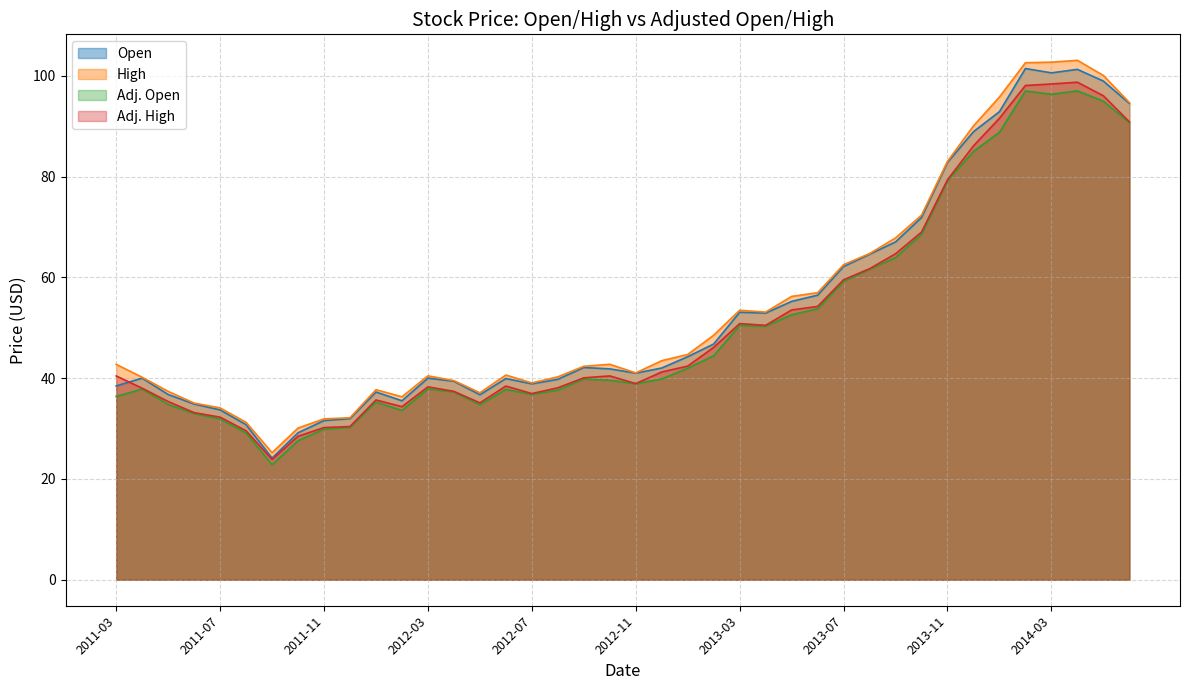

True or false: Open has a value of 133.3 at 2014-05.

False